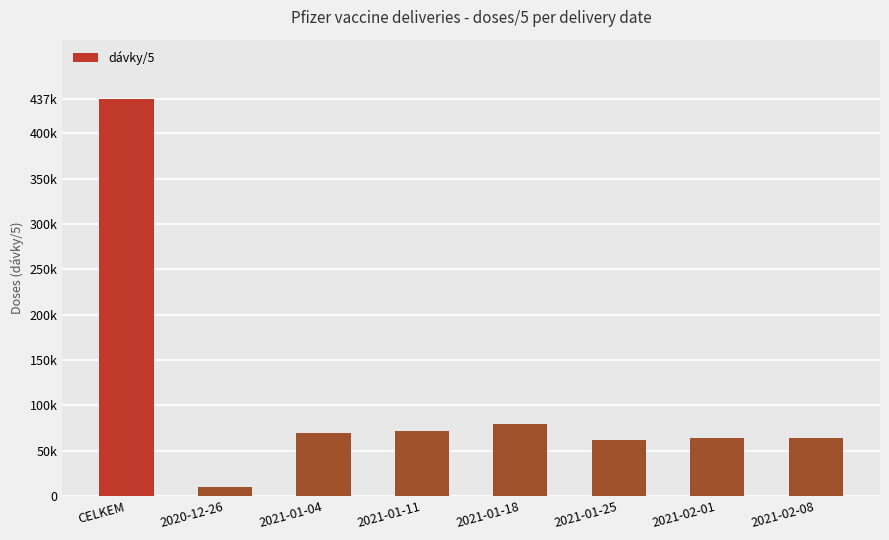

What is the ratio of the value at 2021-01-11 to the value at 2021-01-18?

0.9